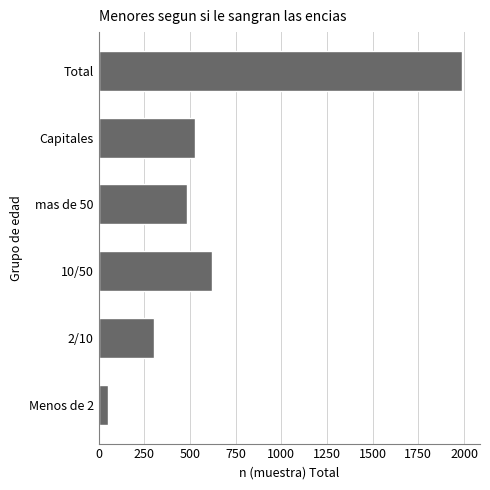

What is the minimum value shown in the chart?

50